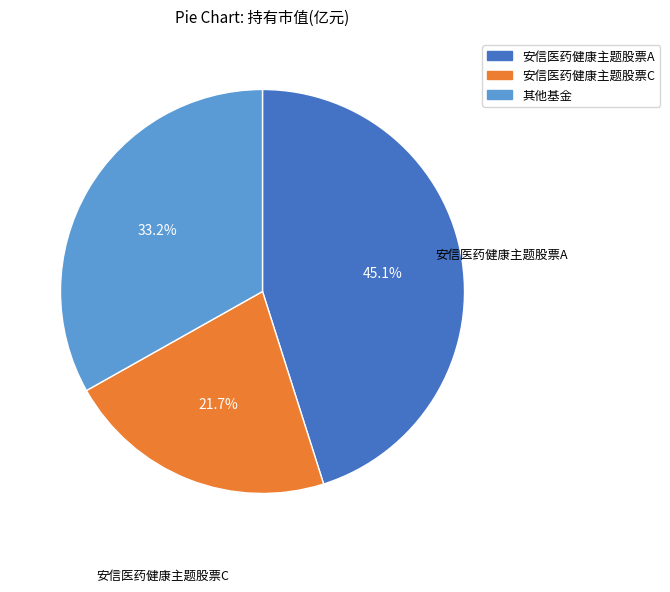

Is there a majority slice in this chart?

No